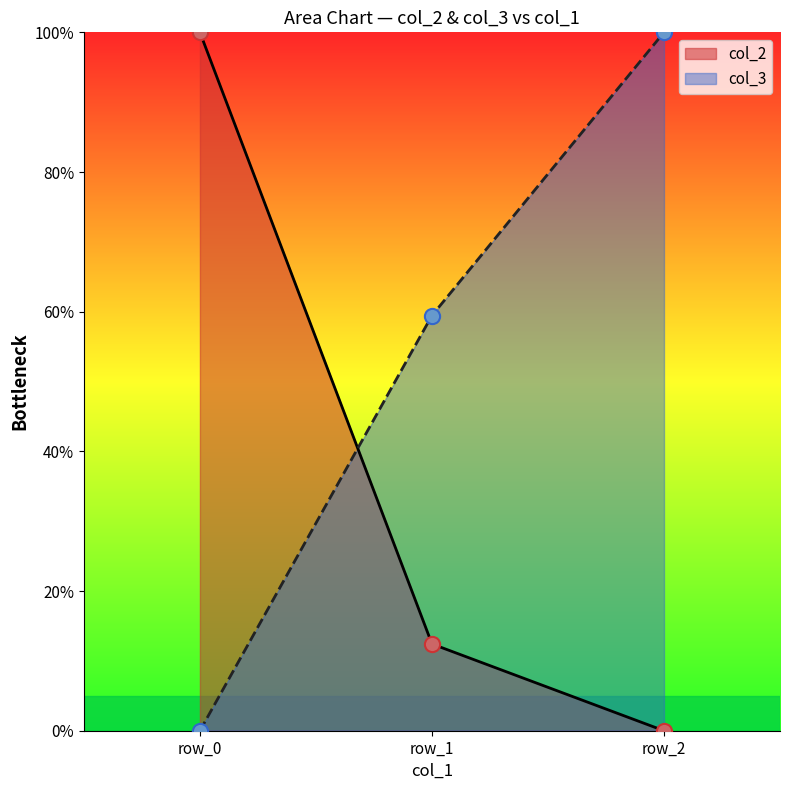

What are all the series names shown in the legend?

col_2, col_3